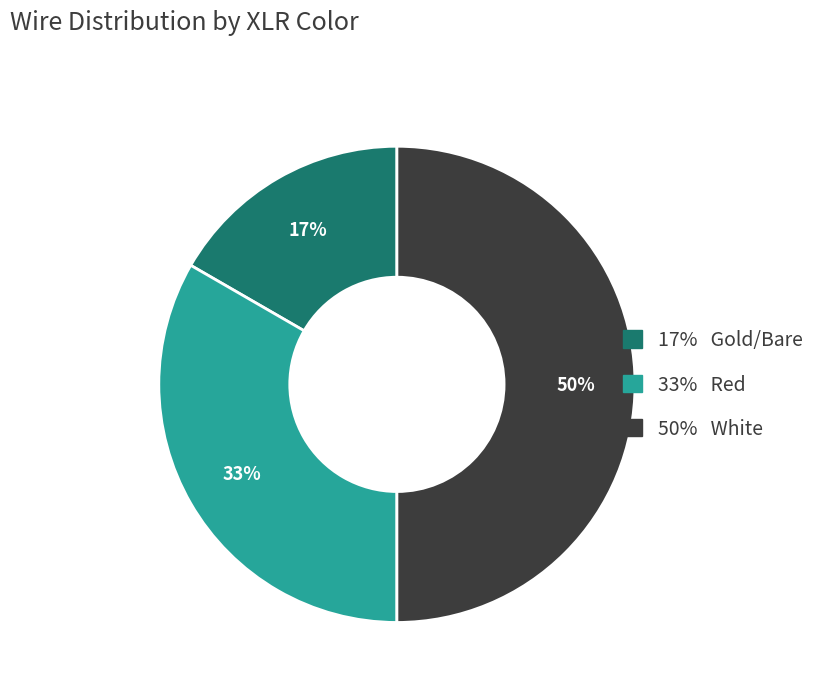

To the nearest percent, what is the average slice percentage?

33%